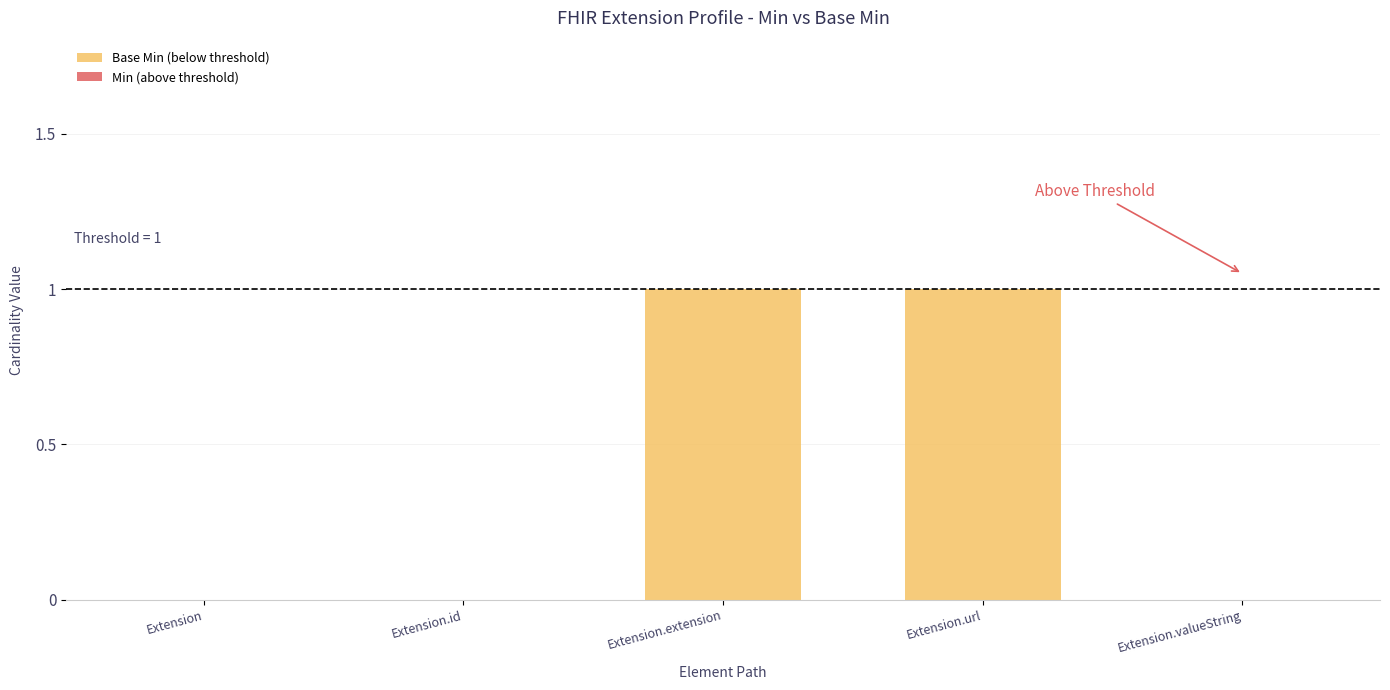

Between Extension.url and Extension.valueString, which is larger?

Extension.url